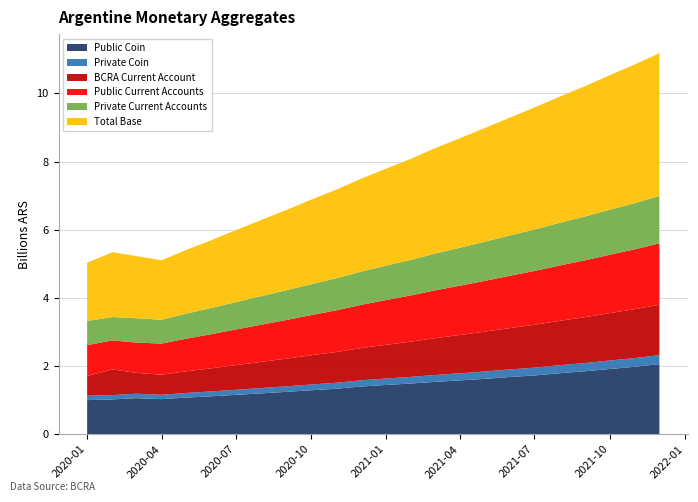

Reading left to right, transcribe all the data shown in this chart.

public_coin: 999994	1021140	1057321	1028460	1074213	1112345	1154321	1198765	1243210	1289876	1334567	1398765	1445321	1489012	1534567	1578901	1623456	1678901	1723456	1789012	1845678	1912345	1978901	2056789
private_coin: 130401	126012	131234	128901	135678	142345	149012	155678	162345	169012	175678	182345	189012	195678	202345	209012	215678	222345	229012	235678	242345	249012	255678	262345
bcra_current_account: 578476	754879	612345	589012	634567	678901	723456	767890	812345	856789	901234	945678	990123	1034567	1079012	1123456	1167890	1212345	1256789	1301234	1345678	1390123	1434567	1479012
public_current_accounts: 904992	848803	889012	912345	956789	1001234	1045678	1090123	1134567	1179012	1223456	1267890	1312345	1356789	1401234	1445678	1490123	1534567	1579012	1623456	1667890	1712345	1756789	1801234
private_current_accounts: 707313	686408	712345	698901	734567	768901	803456	837890	872345	906789	941234	975678	1010123	1044567	1079012	1113456	1147890	1182345	1216789	1251234	1285678	1320123	1354567	1389012
total_base: 1708871	1902031	1823456	1745678	1867890	1989012	2112345	2234567	2356789	2479012	2601234	2723456	2845678	2967890	3090123	3212345	3334567	3456789	3579012	3701234	3823456	3945678	4067890	4190123